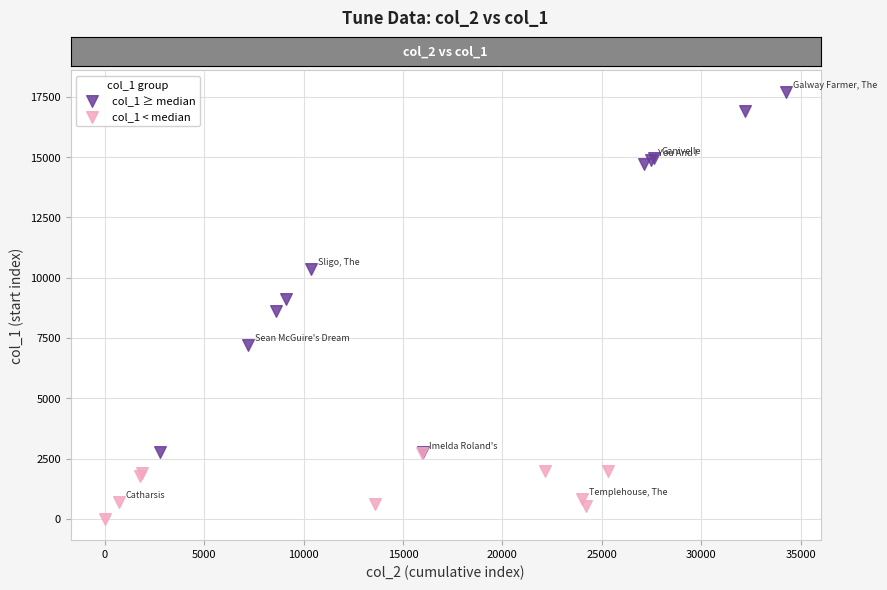

Which series reaches the maximum Y coordinate?

col_1 ≥ median